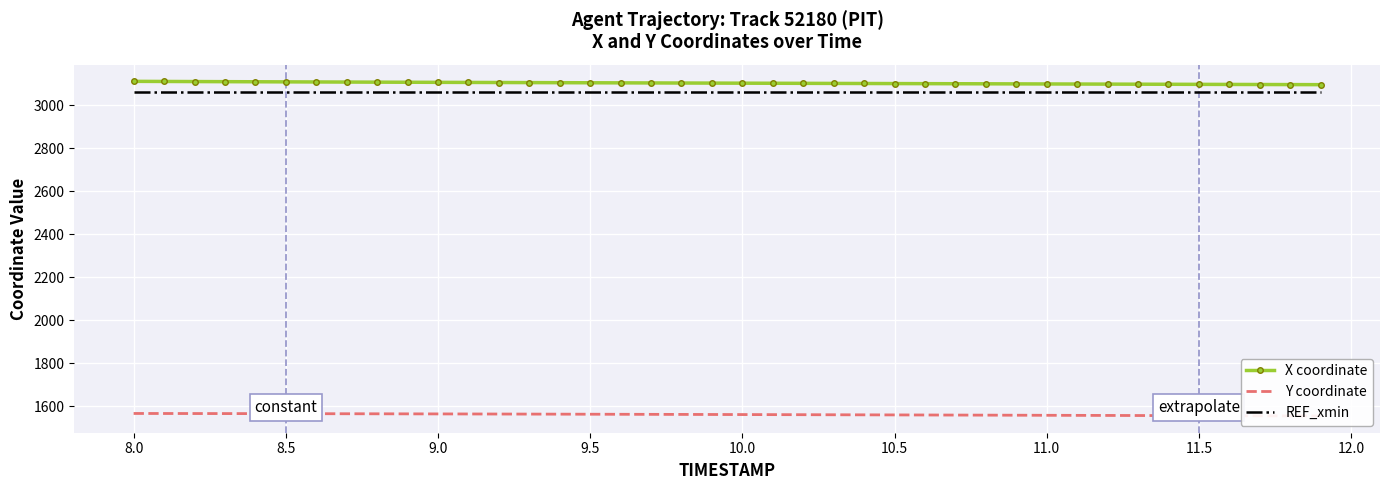

Reading left to right, what are all the values shown in this chart?

X coordinate: 3110.8	3110.3	3109.8	3109.3	3108.8	3108.4	3107.9	3107.5	3107.0	3106.6	3106.2	3105.8	3105.4	3105.0	3104.6	3104.2	3103.8	3103.4	3103.0	3102.6	3102.3	3101.9	3101.5	3101.2	3100.8	3100.4	3100.1	3099.7	3099.3	3099.0	3098.6	3098.3	3097.9	3097.5	3097.2	3096.8	3096.4	3096.1	3095.7	3095.3
Y coordinate: 1566.0	1565.9	1565.7	1565.5	1565.3	1565.1	1564.9	1564.7	1564.5	1564.2	1564.0	1563.7	1563.4	1563.1	1562.8	1562.5	1562.2	1561.9	1561.6	1561.3	1560.9	1560.6	1560.3	1560.0	1559.6	1559.3	1558.9	1558.6	1558.2	1557.9	1557.5	1557.2	1556.8	1556.5	1556.1	1555.8	1555.4	1555.0	1554.7	1554.3
REF_xmin: 3059.3	3059.3	3059.3	3059.3	3059.3	3059.3	3059.3	3059.3	3059.3	3059.3	3059.3	3059.3	3059.3	3059.3	3059.3	3059.3	3059.3	3059.3	3059.3	3059.3	3059.3	3059.3	3059.3	3059.3	3059.3	3059.3	3059.3	3059.3	3059.3	3059.3	3059.3	3059.3	3059.3	3059.3	3059.3	3059.3	3059.3	3059.3	3059.3	3059.3